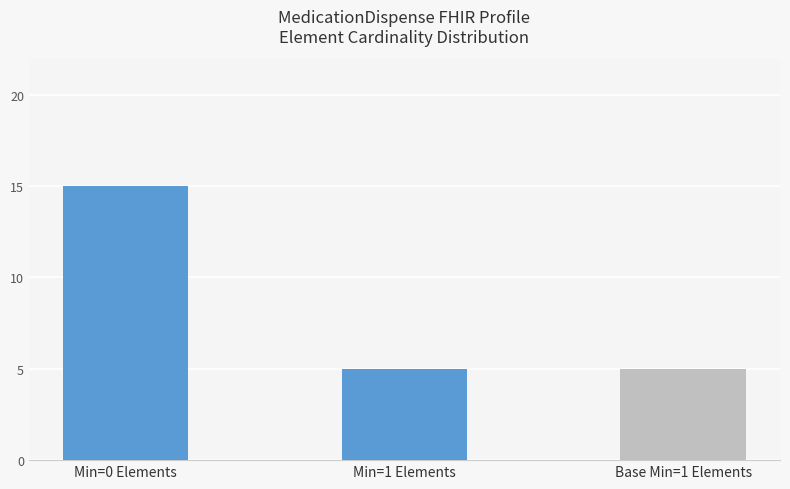

Between Min=0 Elements and Base Min=1 Elements, which is larger?

Min=0 Elements